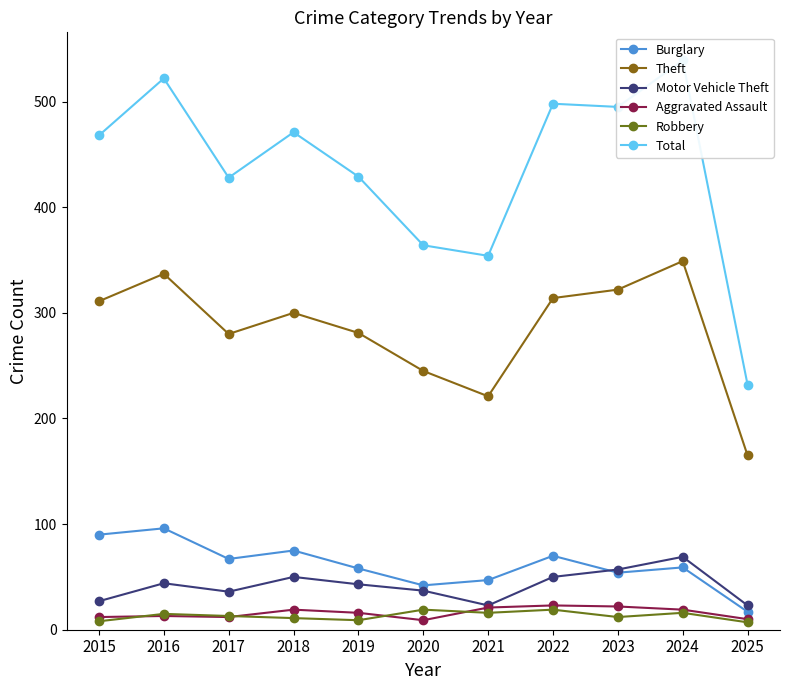

List the labels in order of Motor Vehicle Theft value, largest first.

2024, 2023, 2018, 2022, 2016, 2019, 2020, 2017, 2015, 2021, 2025